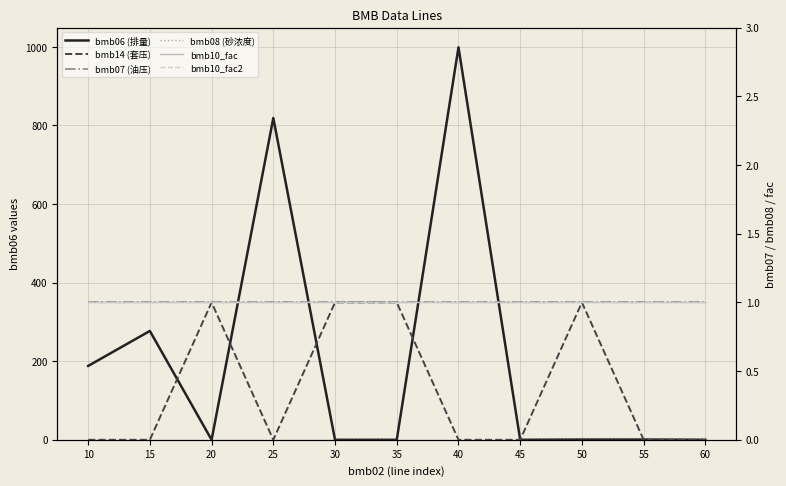

True or false: bmb06 (排量) and bmb07 (油压) cross at least once.

True